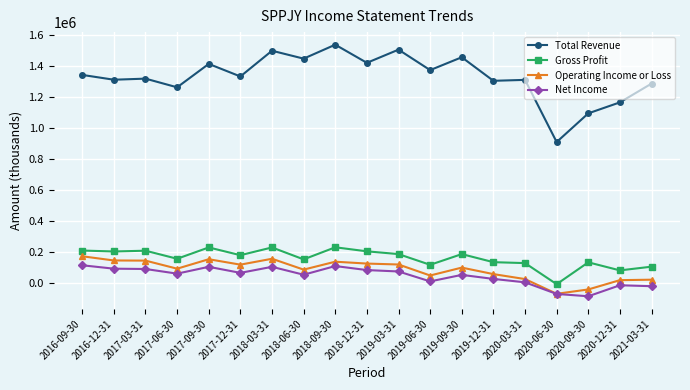

What are all the series names shown in the legend?

Total Revenue, Gross Profit, Operating Income or Loss, Net Income